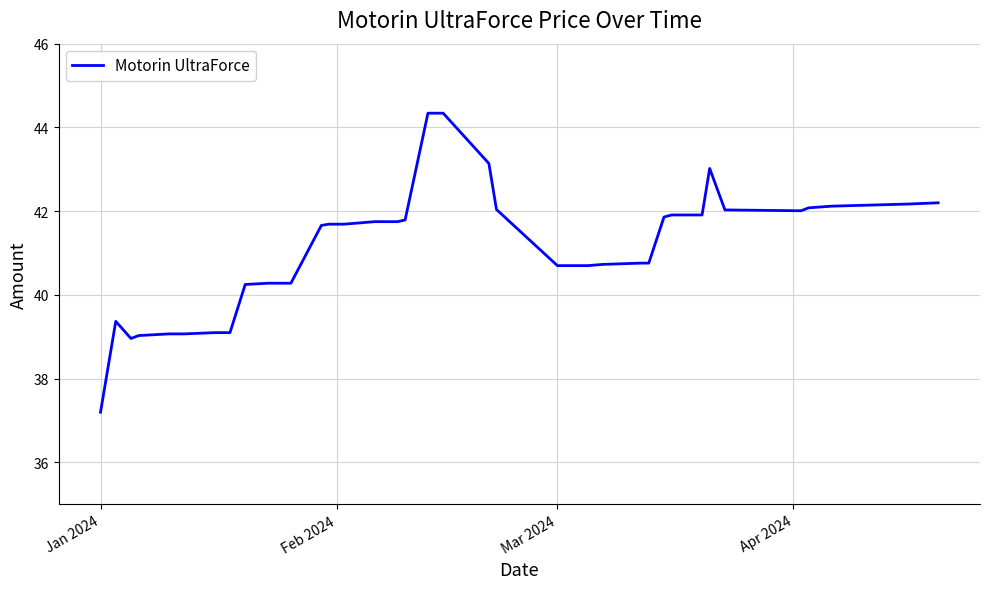

What is the difference between the maximum and minimum values?

7.1